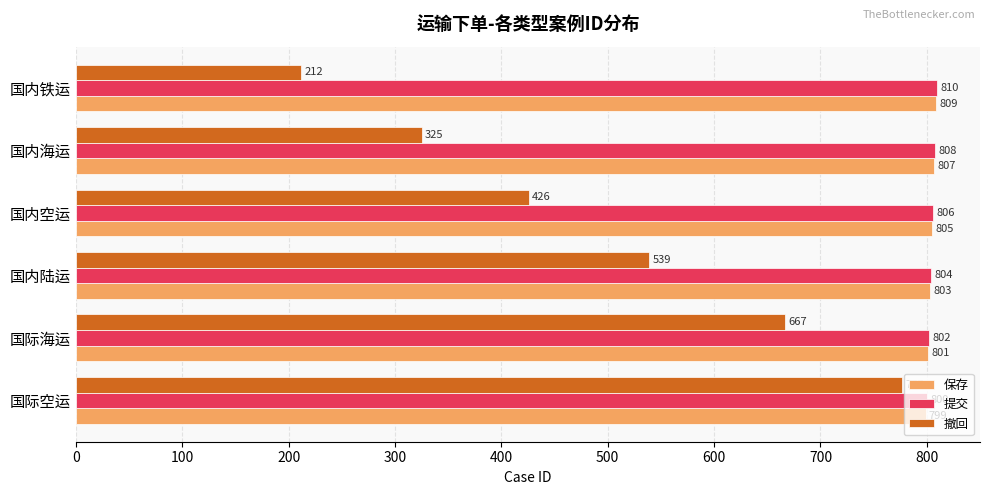

The value of 提交 at 国内铁运 is 1278. True or false?

False